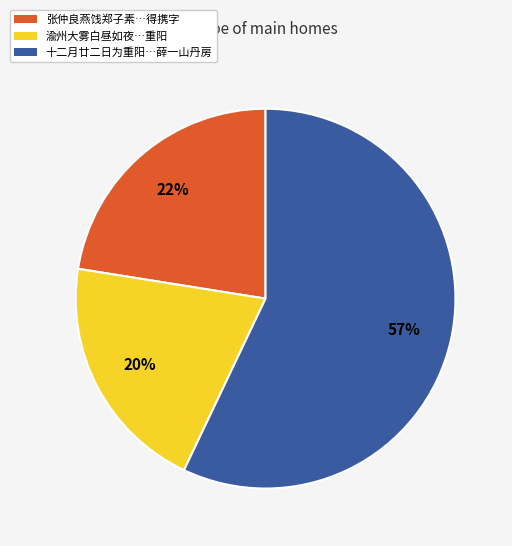

Count the number of slices in the pie.

3